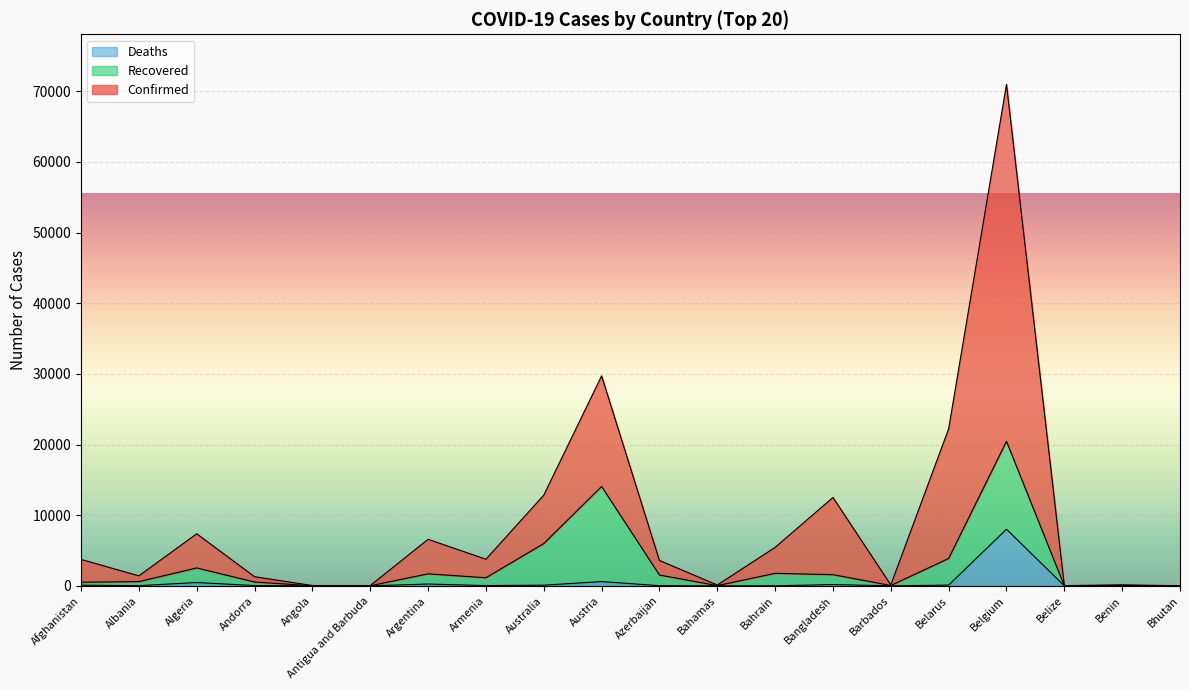

What is the maximum value for Deaths?

8016